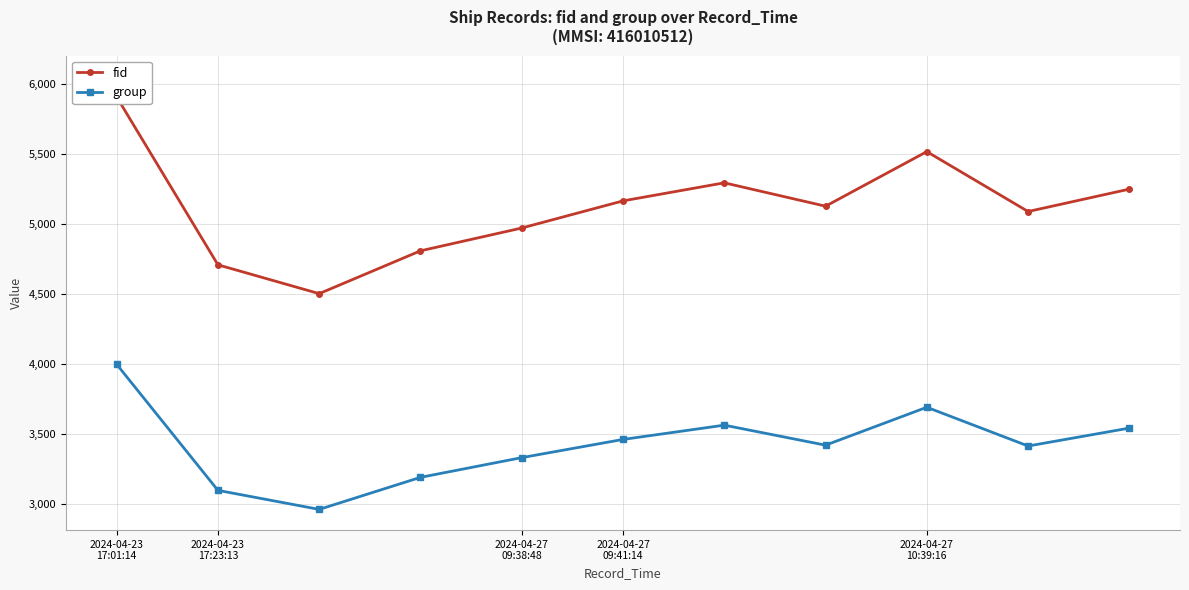

At which category is the sum across all series the highest?

2024-04-23
17:01:14